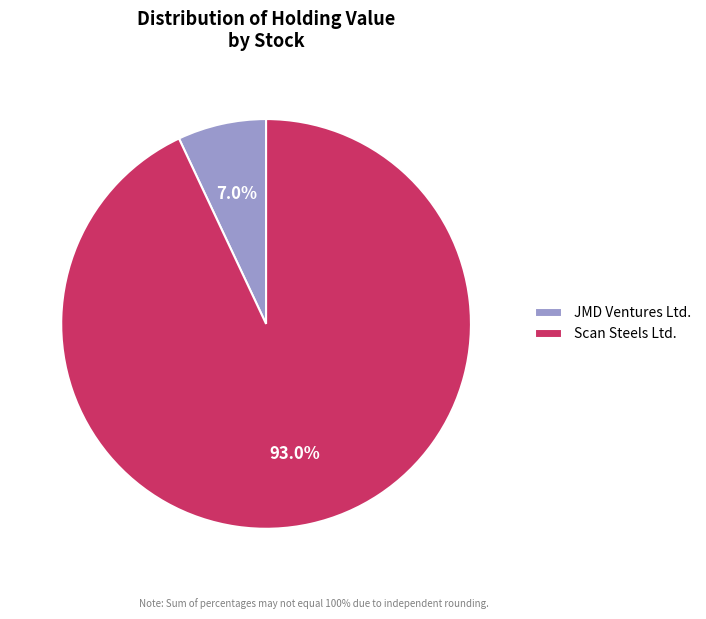

How many segments does this pie chart have?

2